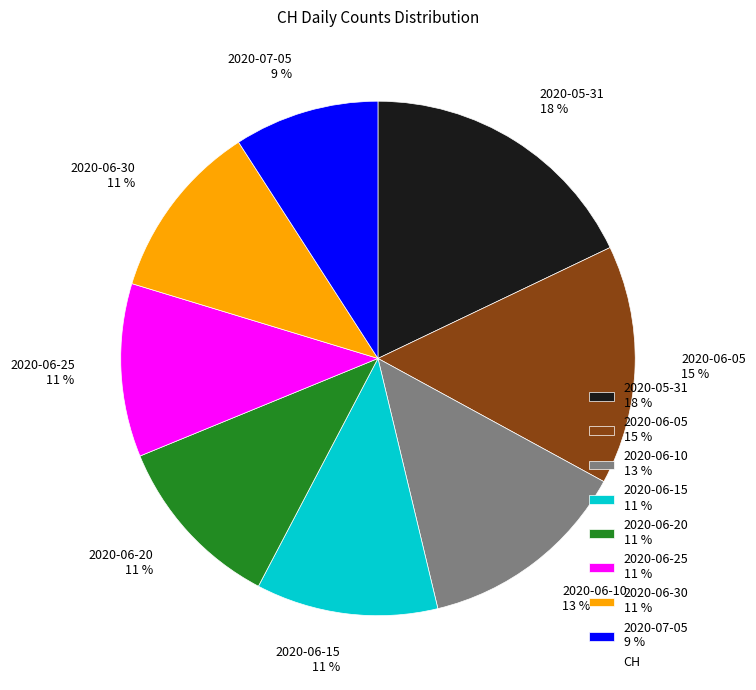

Is the sum of 2020-06-25 11 % and 2020-06-30 11 % greater than half?

No